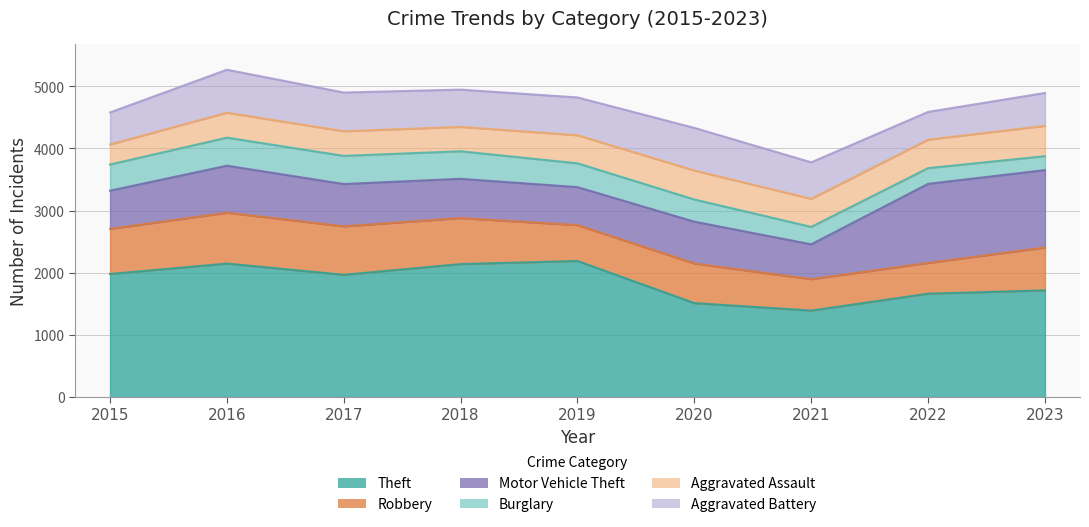

Where is the first local minimum for Motor Vehicle Theft?

2019